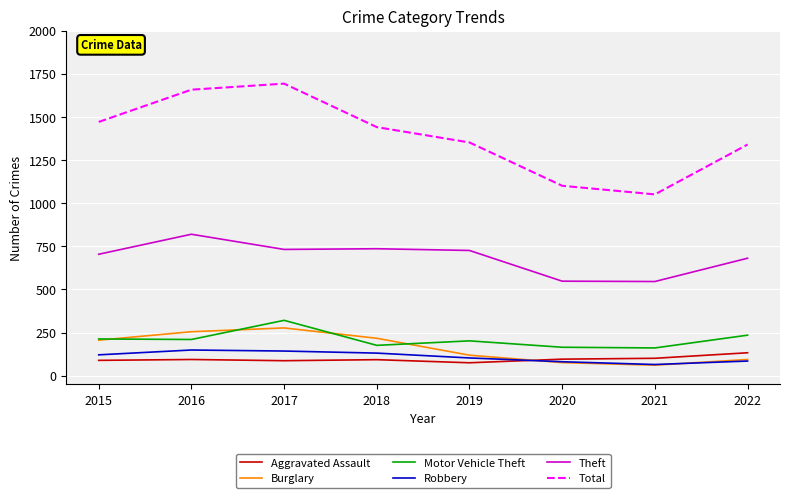

True or false: Motor Vehicle Theft and Total cross at least once.

False